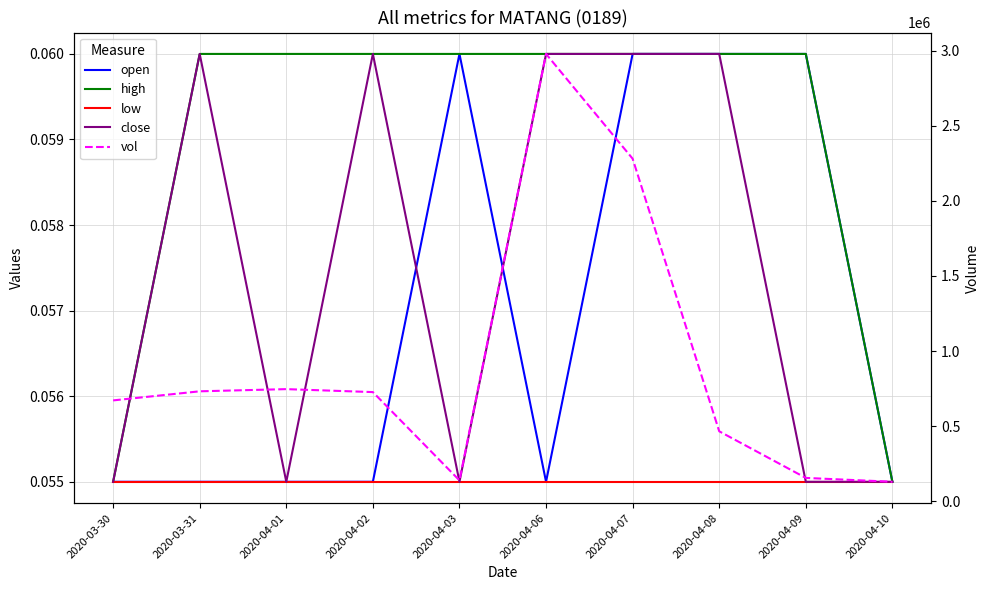

True or false: high and close intersect in this chart.

False